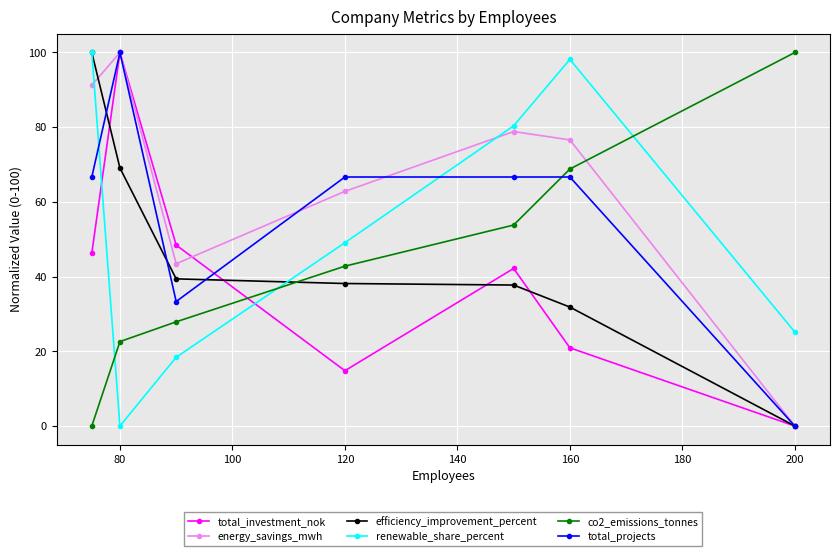

In renewable_share_percent, how many points are higher than both neighbors (excluding endpoints)?

1